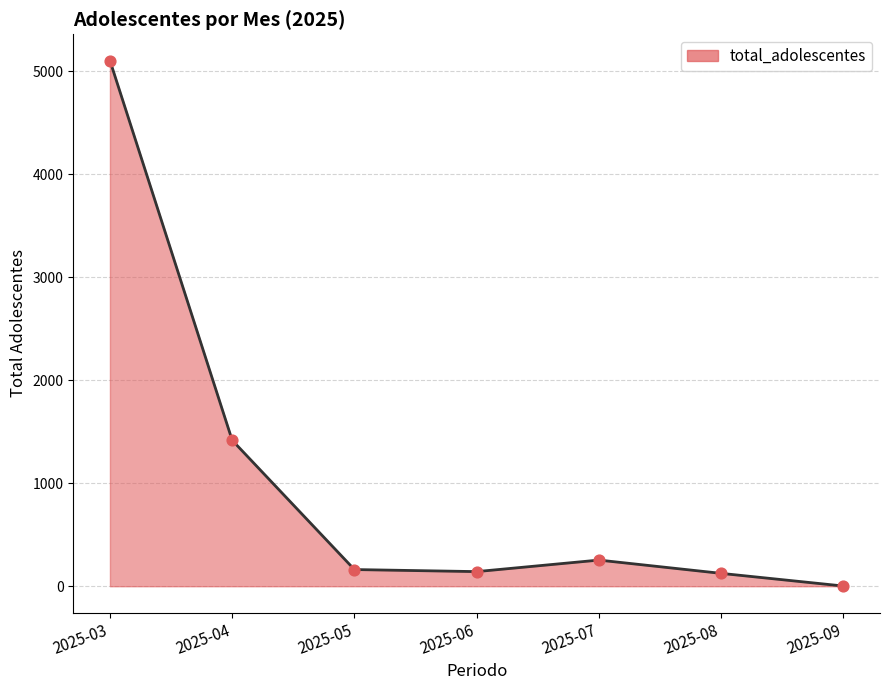

Between 2025-04 and 2025-09, which is larger?

2025-04